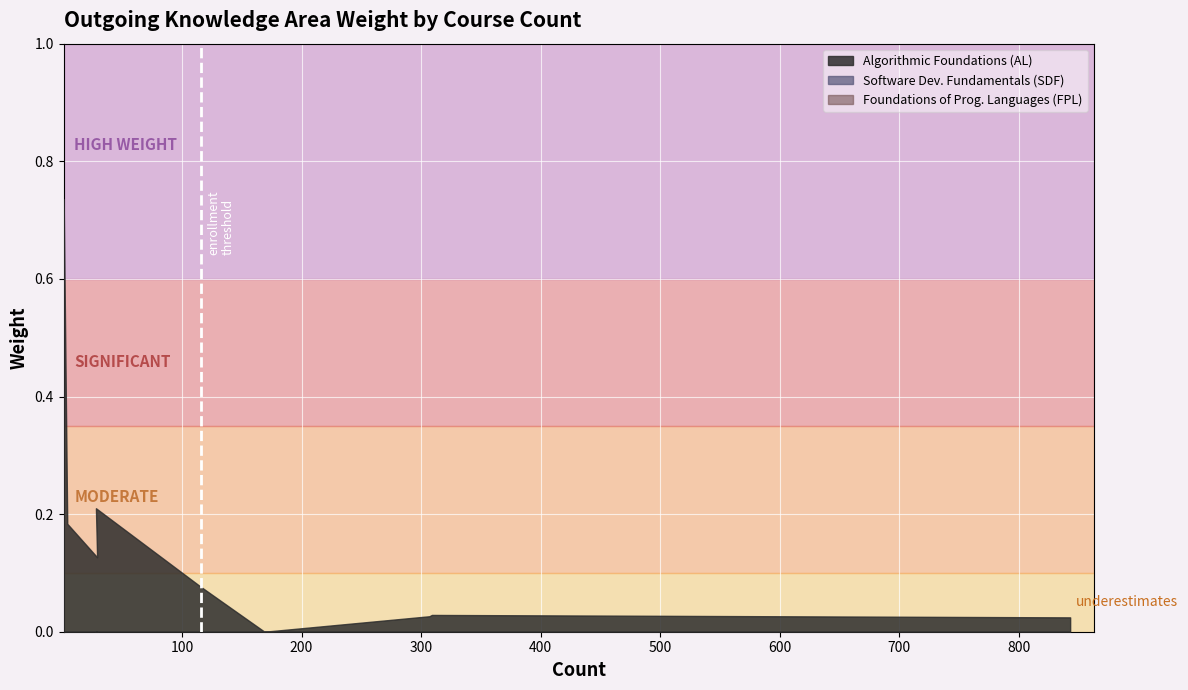

At which label does Software Development Fundamentals (SDF) reach its minimum?

307